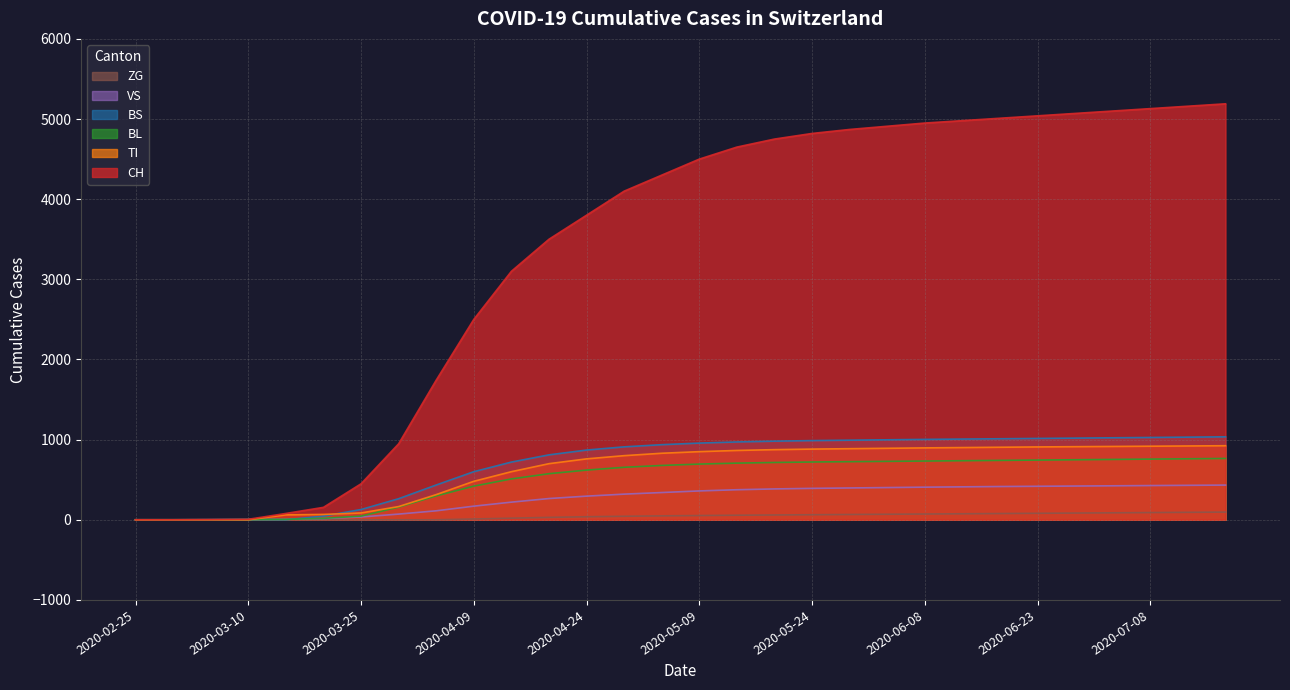

What is the average value of the BL series?

501